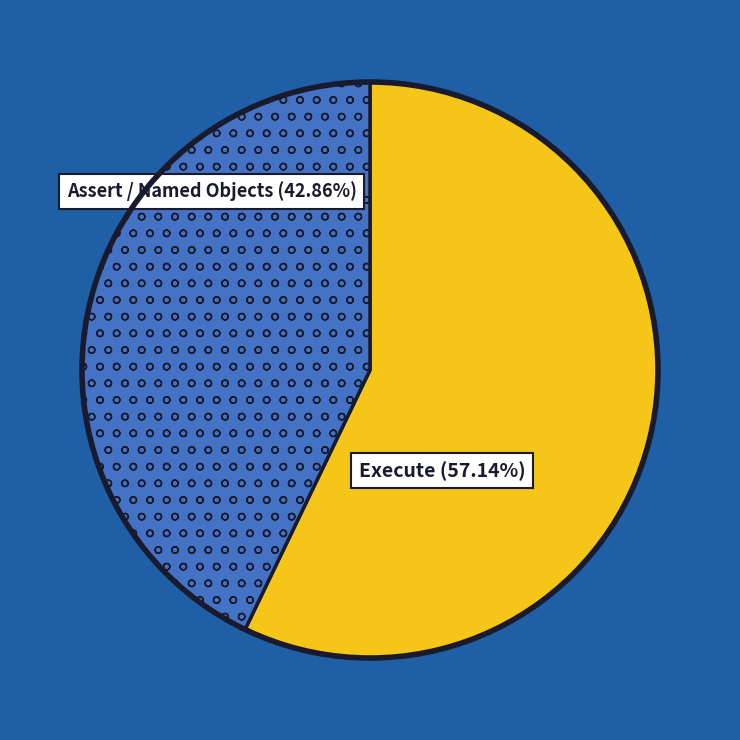

How many segments does this pie chart have?

2